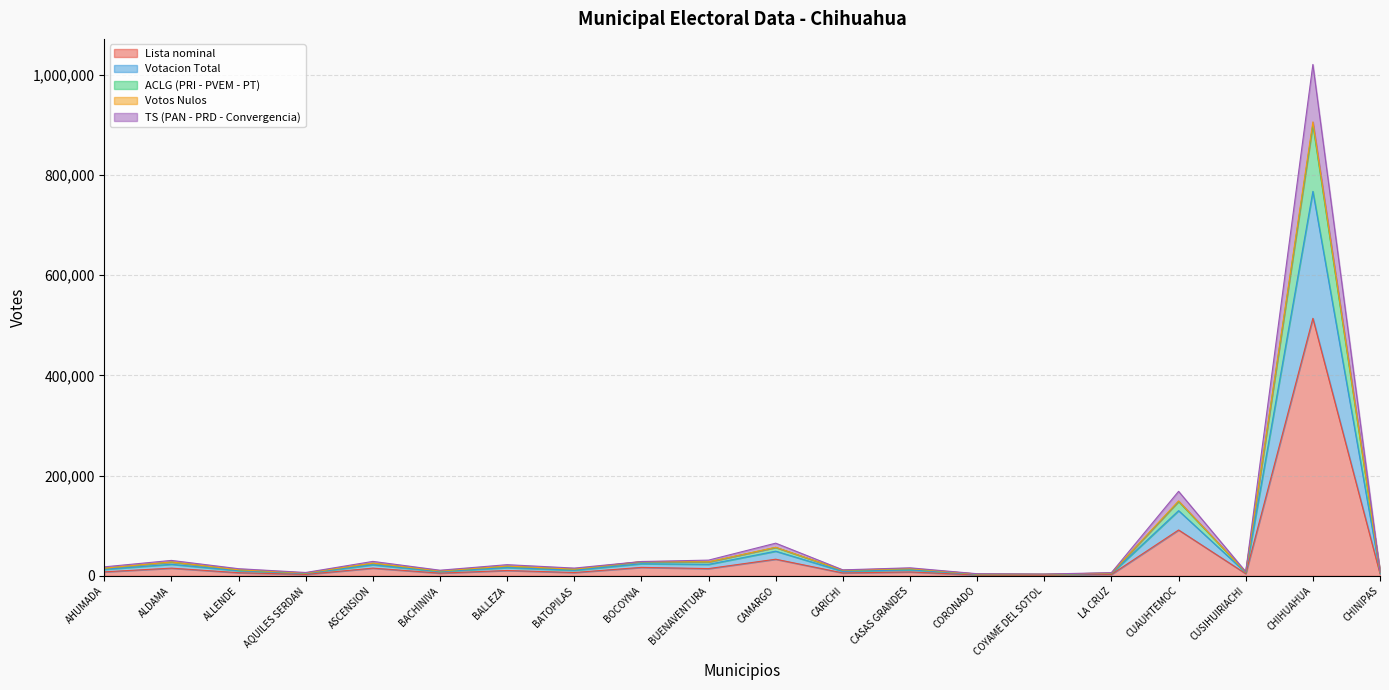

Where is Lista nominal nearest to the value 257855?

CUAUHTEMOC